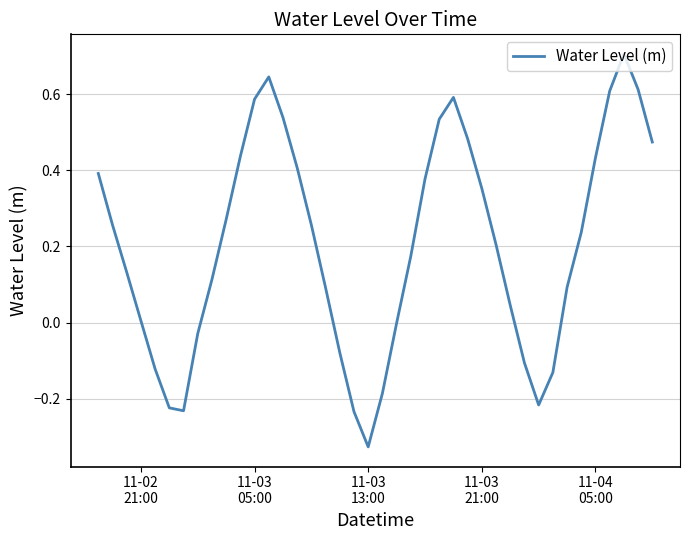

How many interior local peaks (higher than both neighbors) does the data have?

3